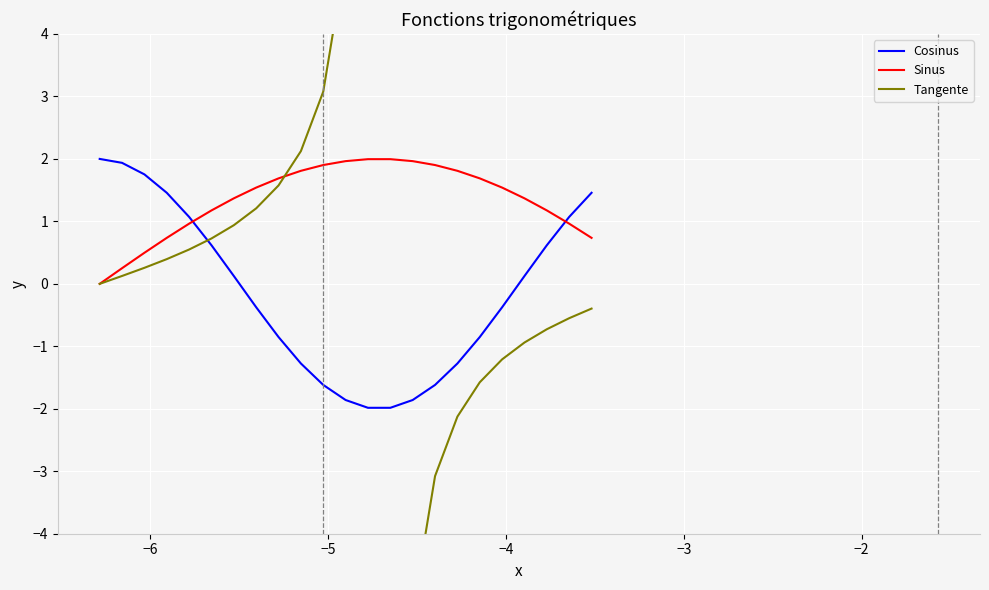

How many series are shown in this chart?

3